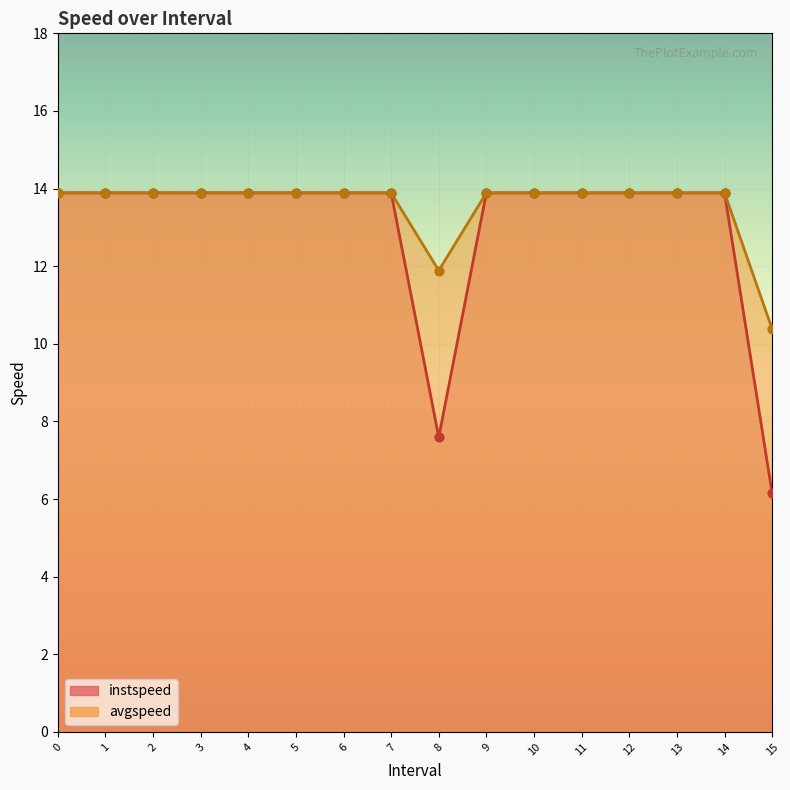

Which series reaches the maximum Y coordinate?

instspeed_line